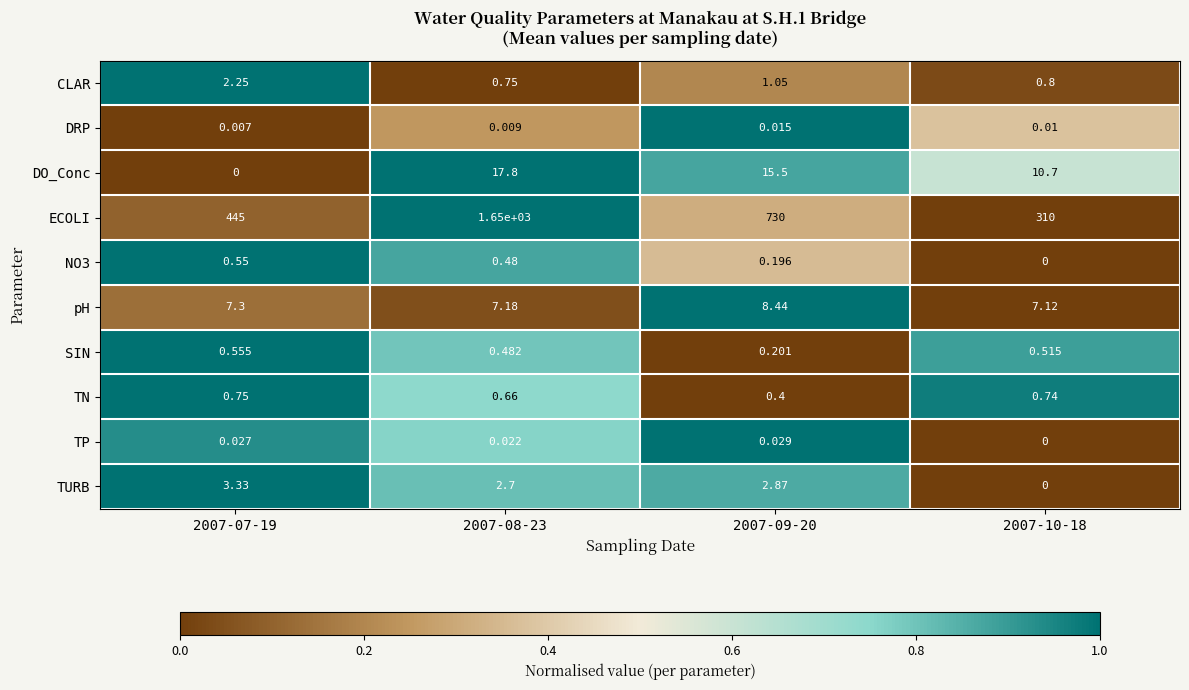

Which series has the largest total across all categories?

ECOLI